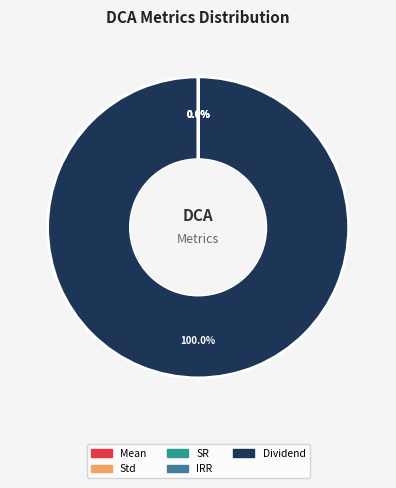

To the nearest percent, what is the difference between the largest and smallest slice percentages?

100%